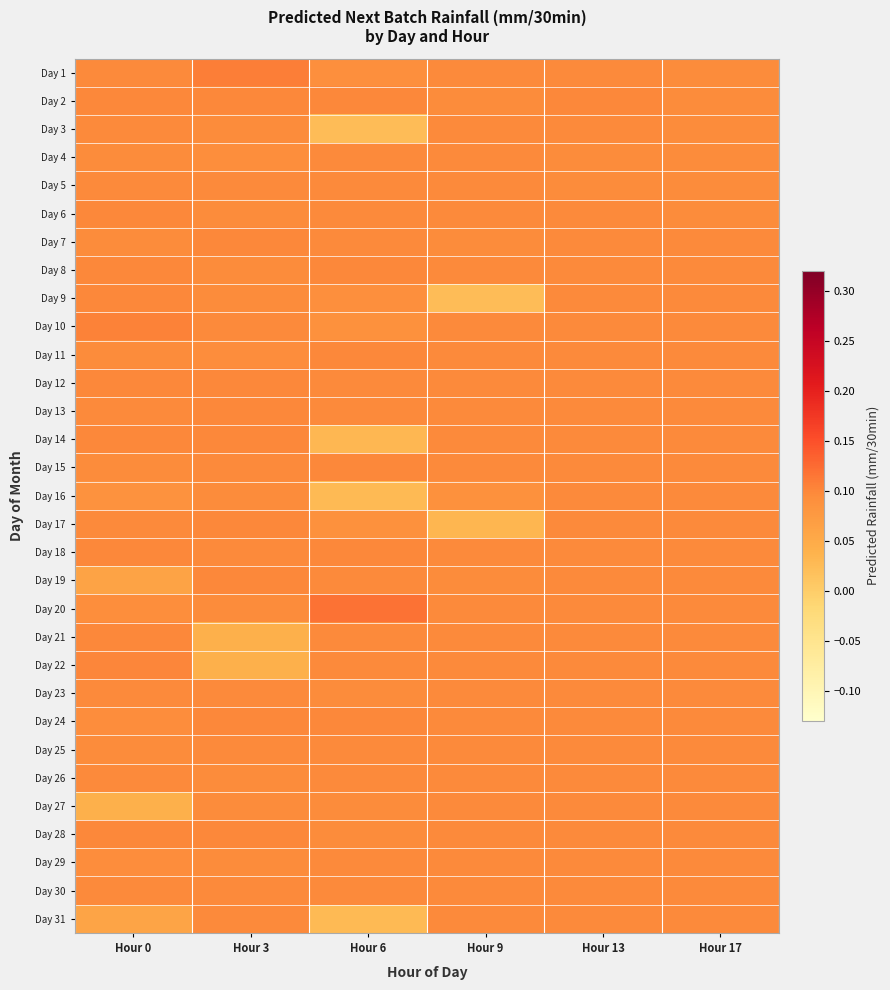

Reading left to right, what are all the values shown in this chart?

Day 1: Hour 0=0.1	Hour 3=0.1	Hour 6=0.1	Hour 9=0.1	Hour 13=0.1	Hour 17=0.1
Day 2: Hour 0=0.1	Hour 3=0.1	Hour 6=0.1	Hour 9=0.1	Hour 13=0.1	Hour 17=0.1
Day 3: Hour 0=0.1	Hour 3=0.1	Hour 6=0.0	Hour 9=0.1	Hour 13=0.1	Hour 17=0.1
Day 4: Hour 0=0.1	Hour 3=0.1	Hour 6=0.1	Hour 9=0.1	Hour 13=0.1	Hour 17=0.1
Day 5: Hour 0=0.1	Hour 3=0.1	Hour 6=0.1	Hour 9=0.1	Hour 13=0.1	Hour 17=0.1
Day 6: Hour 0=0.1	Hour 3=0.1	Hour 6=0.1	Hour 9=0.1	Hour 13=0.1	Hour 17=0.1
Day 7: Hour 0=0.1	Hour 3=0.1	Hour 6=0.1	Hour 9=0.1	Hour 13=0.1	Hour 17=0.1
Day 8: Hour 0=0.1	Hour 3=0.1	Hour 6=0.1	Hour 9=0.1	Hour 13=0.1	Hour 17=0.1
Day 9: Hour 0=0.1	Hour 3=0.1	Hour 6=0.1	Hour 9=0.0	Hour 13=0.1	Hour 17=0.1
Day 10: Hour 0=0.1	Hour 3=0.1	Hour 6=0.1	Hour 9=0.1	Hour 13=0.1	Hour 17=0.1
Day 11: Hour 0=0.1	Hour 3=0.1	Hour 6=0.1	Hour 9=0.1	Hour 13=0.1	Hour 17=0.1
Day 12: Hour 0=0.1	Hour 3=0.1	Hour 6=0.1	Hour 9=0.1	Hour 13=0.1	Hour 17=0.1
Day 13: Hour 0=0.1	Hour 3=0.1	Hour 6=0.1	Hour 9=0.1	Hour 13=0.1	Hour 17=0.1
Day 14: Hour 0=0.1	Hour 3=0.1	Hour 6=0.0	Hour 9=0.1	Hour 13=0.1	Hour 17=0.1
Day 15: Hour 0=0.1	Hour 3=0.1	Hour 6=0.1	Hour 9=0.1	Hour 13=0.1	Hour 17=0.1
Day 16: Hour 0=0.1	Hour 3=0.1	Hour 6=0.0	Hour 9=0.1	Hour 13=0.1	Hour 17=0.1
Day 17: Hour 0=0.1	Hour 3=0.1	Hour 6=0.1	Hour 9=0.0	Hour 13=0.1	Hour 17=0.1
Day 18: Hour 0=0.1	Hour 3=0.1	Hour 6=0.1	Hour 9=0.1	Hour 13=0.1	Hour 17=0.1
Day 19: Hour 0=0.1	Hour 3=0.1	Hour 6=0.1	Hour 9=0.1	Hour 13=0.1	Hour 17=0.1
Day 20: Hour 0=0.1	Hour 3=0.1	Hour 6=0.1	Hour 9=0.1	Hour 13=0.1	Hour 17=0.1
Day 21: Hour 0=0.1	Hour 3=0.0	Hour 6=0.1	Hour 9=0.1	Hour 13=0.1	Hour 17=0.1
Day 22: Hour 0=0.1	Hour 3=0.0	Hour 6=0.1	Hour 9=0.1	Hour 13=0.1	Hour 17=0.1
Day 23: Hour 0=0.1	Hour 3=0.1	Hour 6=0.1	Hour 9=0.1	Hour 13=0.1	Hour 17=0.1
Day 24: Hour 0=0.1	Hour 3=0.1	Hour 6=0.1	Hour 9=0.1	Hour 13=0.1	Hour 17=0.1
Day 25: Hour 0=0.1	Hour 3=0.1	Hour 6=0.1	Hour 9=0.1	Hour 13=0.1	Hour 17=0.1
Day 26: Hour 0=0.1	Hour 3=0.1	Hour 6=0.1	Hour 9=0.1	Hour 13=0.1	Hour 17=0.1
Day 27: Hour 0=0.0	Hour 3=0.1	Hour 6=0.1	Hour 9=0.1	Hour 13=0.1	Hour 17=0.1
Day 28: Hour 0=0.1	Hour 3=0.1	Hour 6=0.1	Hour 9=0.1	Hour 13=0.1	Hour 17=0.1
Day 29: Hour 0=0.1	Hour 3=0.1	Hour 6=0.1	Hour 9=0.1	Hour 13=0.1	Hour 17=0.1
Day 30: Hour 0=0.1	Hour 3=0.1	Hour 6=0.1	Hour 9=0.1	Hour 13=0.1	Hour 17=0.1
Day 31: Hour 0=0.1	Hour 3=0.1	Hour 6=0.0	Hour 9=0.1	Hour 13=0.1	Hour 17=0.1